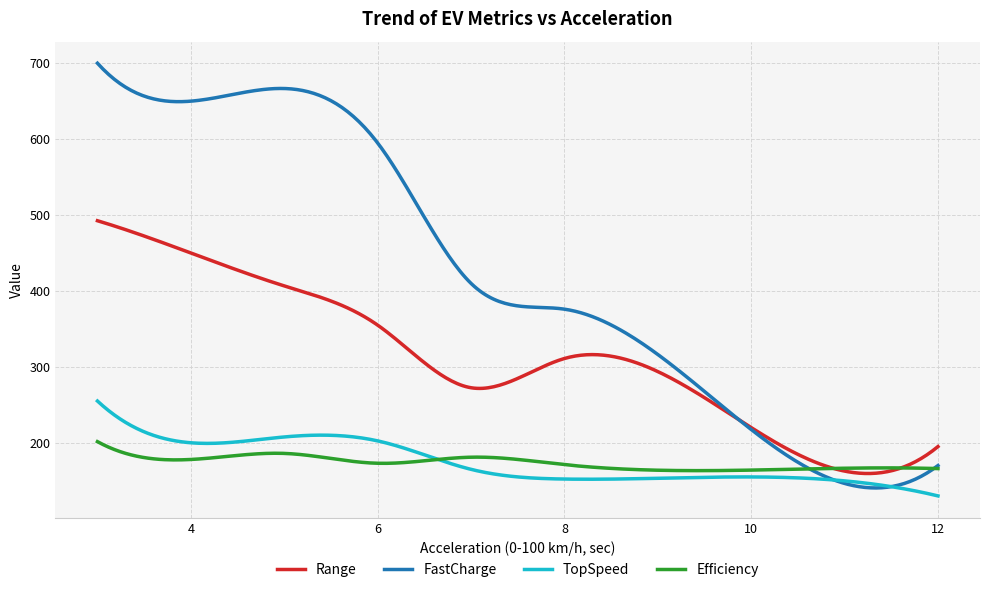

In Efficiency, how many points are lower than both neighbors (excluding endpoints)?

3